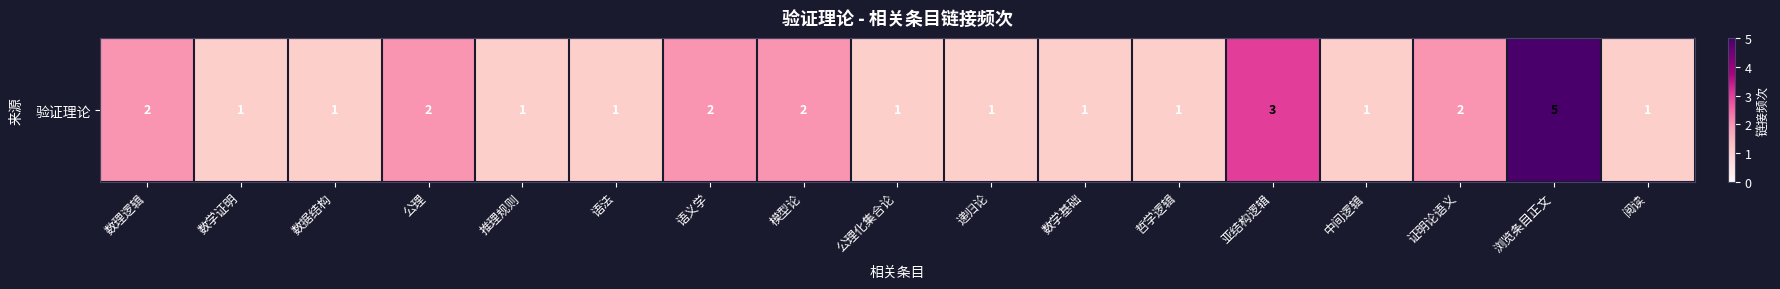

What is the difference between the values at 证明论语义 and 阅读?

1